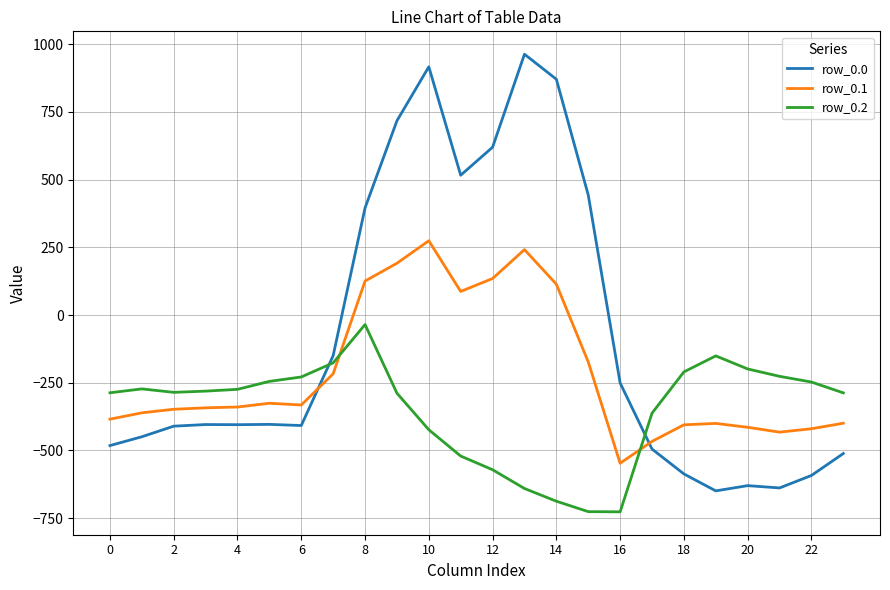

What is the average value of the row_0.0 series?

-84.4